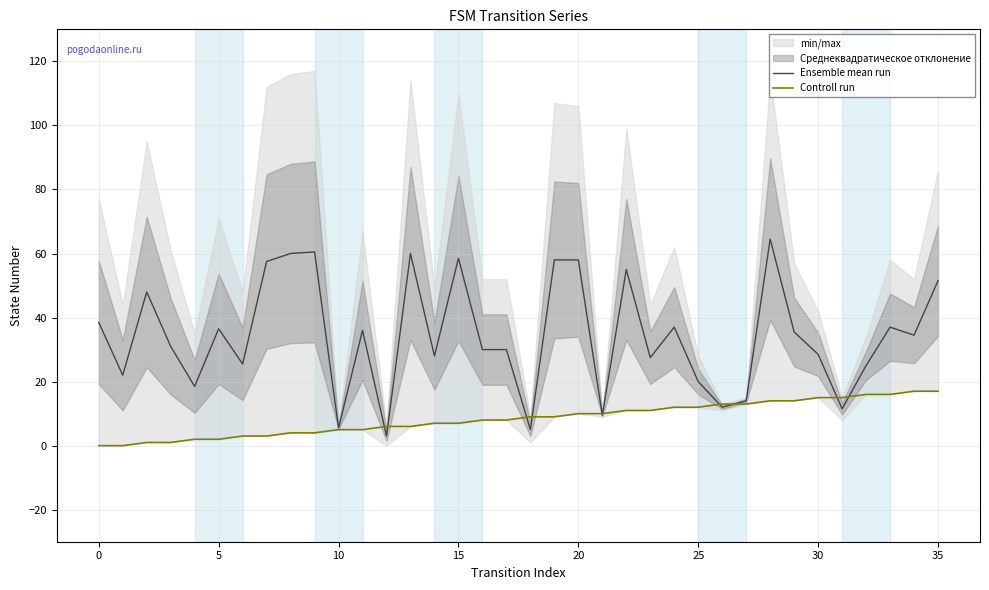

How many data points in Ensemble mean run are less than 34?

18